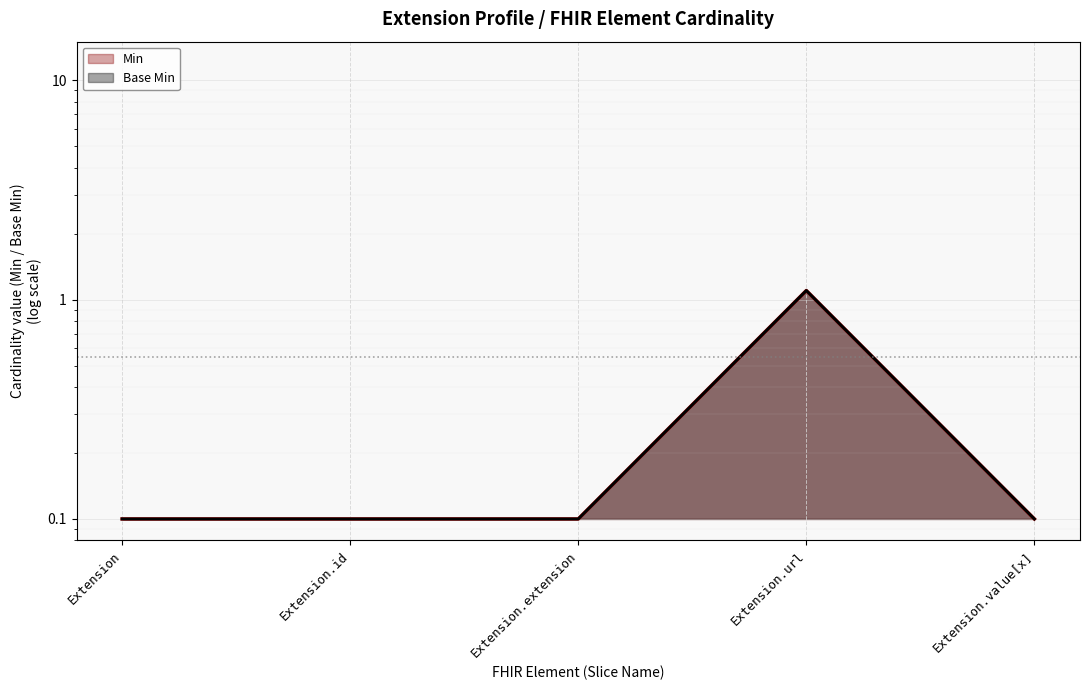

True or false: Base Min has a value of 0.2 at Extension.

False